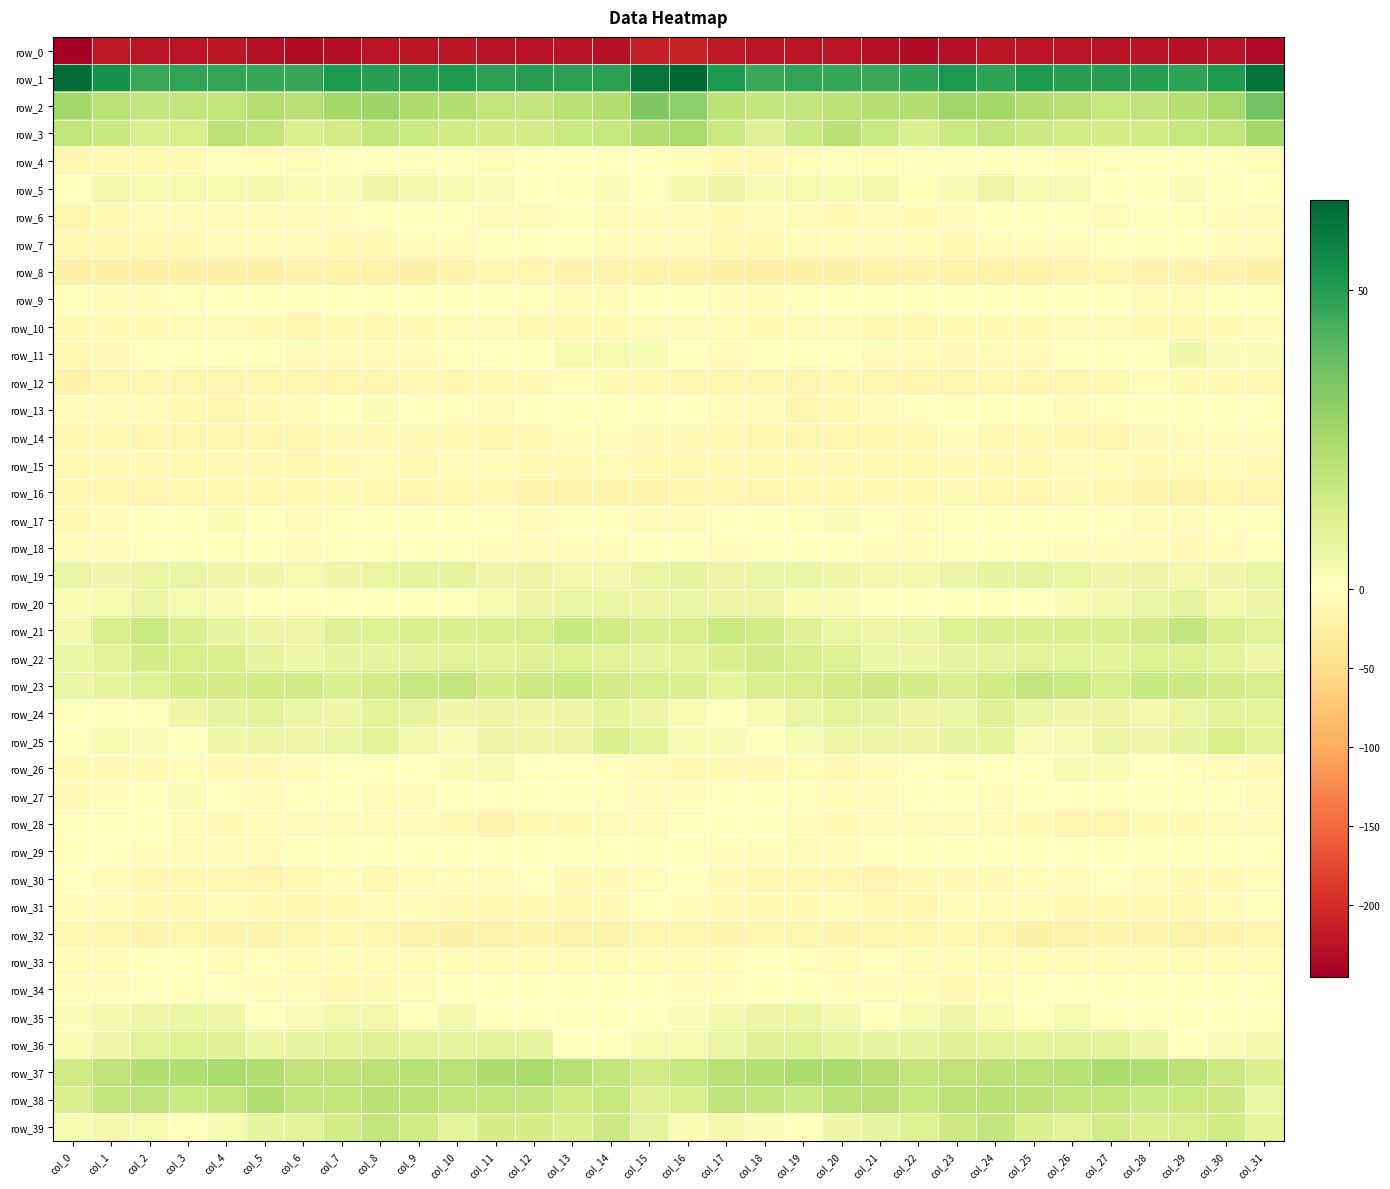

Reading left to right, transcribe all the data shown in this chart.

row_0: col_0=-246.1	col_1=-219.9	col_2=-224.0	col_3=-224.2	col_4=-222.9	col_5=-227.0	col_6=-230.9	col_7=-229.9	col_8=-224.1	col_9=-222.8	col_10=-222.6	col_11=-225.9	col_12=-226.1	col_13=-225.9	col_14=-227.1	col_15=-214.0	col_16=-209.6	col_17=-220.0	col_18=-224.9	col_19=-223.1	col_20=-224.1	col_21=-228.7	col_22=-231.4	col_23=-227.7	col_24=-222.7	col_25=-223.1	col_26=-223.2	col_27=-226.7	col_28=-225.6	col_29=-227.0	col_30=-225.4	col_31=-234.9
row_1: col_0=63.7	col_1=54.1	col_2=46.4	col_3=48.1	col_4=47.2	col_5=46.8	col_6=46.8	col_7=51.5	col_8=49.2	col_9=50.0	col_10=50.7	col_11=48.9	col_12=49.4	col_13=48.9	col_14=48.9	col_15=61.5	col_16=64.9	col_17=51.3	col_18=46.5	col_19=48.1	col_20=47.0	col_21=46.3	col_22=48.5	col_23=51.6	col_24=48.7	col_25=51.0	col_26=49.7	col_27=49.2	col_28=49.4	col_29=48.3	col_30=50.9	col_31=62.0
row_2: col_0=26.5	col_1=20.5	col_2=17.9	col_3=18.2	col_4=19.0	col_5=22.1	col_6=21.7	col_7=25.9	col_8=27.5	col_9=23.4	col_10=22.4	col_11=18.6	col_12=17.8	col_13=21.7	col_14=23.3	col_15=33.6	col_16=31.1	col_17=20.3	col_18=18.1	col_19=18.1	col_20=20.0	col_21=22.1	col_22=22.7	col_23=27.3	col_24=26.3	col_25=22.6	col_26=21.5	col_27=17.3	col_28=19.6	col_29=22.2	col_30=25.6	col_31=36.1
row_3: col_0=18.9	col_1=17.2	col_2=11.3	col_3=13.0	col_4=20.1	col_5=18.7	col_6=12.6	col_7=14.7	col_8=18.3	col_9=16.3	col_10=15.2	col_11=13.4	col_12=13.7	col_13=16.6	col_14=17.7	col_15=23.2	col_16=25.3	col_17=16.7	col_18=10.4	col_19=15.8	col_20=20.9	col_21=16.1	col_22=12.3	col_23=16.6	col_24=18.2	col_25=15.7	col_26=14.2	col_27=13.3	col_28=15.0	col_29=17.3	col_30=18.9	col_31=25.9
row_4: col_0=-13.2	col_1=-11.3	col_2=-10.2	col_3=-7.7	col_4=-3.3	col_5=-4.4	col_6=-4.1	col_7=-2.7	col_8=-0.6	col_9=0.6	col_10=-3.8	col_11=-4.7	col_12=-1.8	col_13=-0.6	col_14=0.6	col_15=-1.4	col_16=-6.6	col_17=-9.4	col_18=-10.1	col_19=-5.6	col_20=-3.3	col_21=-4.8	col_22=-3.5	col_23=-2.0	col_24=0.3	col_25=-0.9	col_26=-5.4	col_27=-3.0	col_28=-1.3	col_29=-0.0	col_30=0.9	col_31=1.2
row_5: col_0=-1.4	col_1=4.2	col_2=3.5	col_3=3.0	col_4=3.2	col_5=4.0	col_6=2.3	col_7=1.6	col_8=5.1	col_9=3.8	col_10=2.8	col_11=1.6	col_12=-1.0	col_13=0.7	col_14=1.7	col_15=1.0	col_16=3.8	col_17=6.0	col_18=2.7	col_19=3.4	col_20=3.5	col_21=3.9	col_22=1.4	col_23=2.8	col_24=5.4	col_25=2.5	col_26=2.8	col_27=0.5	col_28=-1.0	col_29=1.7	col_30=1.4	col_31=-0.9
row_6: col_0=-14.2	col_1=-10.3	col_2=-6.5	col_3=-3.9	col_4=-7.5	col_5=-6.7	col_6=-7.6	col_7=-6.3	col_8=-1.4	col_9=-2.3	col_10=-3.6	col_11=-5.2	col_12=-4.9	col_13=-2.7	col_14=-5.1	col_15=-5.9	col_16=-5.7	col_17=-8.2	col_18=-4.6	col_19=-5.2	col_20=-7.8	col_21=-6.4	col_22=-7.9	col_23=-4.3	col_24=-1.0	col_25=-3.2	col_26=-3.8	col_27=-5.8	col_28=-3.7	col_29=-3.1	col_30=-6.0	col_31=-4.0
row_7: col_0=-11.2	col_1=-11.7	col_2=-11.4	col_3=-9.2	col_4=-5.4	col_5=-4.7	col_6=-6.5	col_7=-8.4	col_8=-8.4	col_9=-6.0	col_10=-5.2	col_11=-2.9	col_12=-2.4	col_13=-0.8	col_14=-4.9	col_15=-7.2	col_16=-6.8	col_17=-11.2	col_18=-10.6	col_19=-7.6	col_20=-4.8	col_21=-5.3	col_22=-7.3	col_23=-8.8	col_24=-7.4	col_25=-5.7	col_26=-4.4	col_27=-2.6	col_28=-2.0	col_29=-1.1	col_30=-6.7	col_31=-6.3
row_8: col_0=-19.6	col_1=-20.7	col_2=-23.1	col_3=-21.1	col_4=-19.3	col_5=-19.3	col_6=-16.5	col_7=-18.2	col_8=-18.7	col_9=-19.7	col_10=-15.8	col_11=-12.4	col_12=-15.1	col_13=-16.4	col_14=-15.5	col_15=-19.2	col_16=-17.7	col_17=-21.1	col_18=-22.5	col_19=-20.1	col_20=-19.3	col_21=-18.4	col_22=-16.8	col_23=-18.6	col_24=-19.0	col_25=-18.9	col_26=-13.9	col_27=-13.5	col_28=-15.9	col_29=-15.7	col_30=-16.7	col_31=-20.0
row_9: col_0=-2.2	col_1=-4.7	col_2=-4.7	col_3=-2.8	col_4=-1.5	col_5=-2.4	col_6=-1.8	col_7=-0.6	col_8=0.2	col_9=-0.7	col_10=0.8	col_11=-0.5	col_12=-3.4	col_13=-4.5	col_14=-4.3	col_15=-0.8	col_16=-0.1	col_17=-3.9	col_18=-4.1	col_19=-2.4	col_20=-1.3	col_21=-2.7	col_22=-1.4	col_23=0.0	col_24=-0.2	col_25=-0.3	col_26=0.5	col_27=-1.8	col_28=-3.9	col_29=-4.9	col_30=-3.8	col_31=-3.0
row_10: col_0=-8.9	col_1=-9.5	col_2=-8.0	col_3=-7.3	col_4=-6.2	col_5=-8.1	col_6=-11.9	col_7=-9.2	col_8=-10.1	col_9=-8.6	col_10=-7.4	col_11=-6.3	col_12=-10.0	col_13=-10.6	col_14=-9.0	col_15=-4.3	col_16=-4.0	col_17=-7.7	col_18=-7.8	col_19=-7.2	col_20=-5.3	col_21=-11.0	col_22=-10.8	col_23=-9.5	col_24=-9.5	col_25=-8.2	col_26=-7.1	col_27=-7.1	col_28=-11.0	col_29=-9.9	col_30=-9.0	col_31=-6.1
row_11: col_0=-10.6	col_1=-8.4	col_2=-3.7	col_3=-1.1	col_4=-0.9	col_5=-3.5	col_6=-4.9	col_7=-7.6	col_8=-6.7	col_9=-5.1	col_10=-2.2	col_11=-0.4	col_12=-2.1	col_13=3.5	col_14=3.5	col_15=2.6	col_16=-1.1	col_17=-5.6	col_18=-2.2	col_19=-1.2	col_20=-1.1	col_21=-4.8	col_22=-5.5	col_23=-7.9	col_24=-5.6	col_25=-4.6	col_26=-0.8	col_27=-1.6	col_28=-0.3	col_29=4.8	col_30=1.8	col_31=2.5
row_12: col_0=-18.3	col_1=-15.2	col_2=-13.1	col_3=-14.5	col_4=-13.5	col_5=-14.2	col_6=-15.1	col_7=-14.0	col_8=-12.2	col_9=-10.4	col_10=-12.7	col_11=-10.2	col_12=-7.8	col_13=-7.3	col_14=-8.8	col_15=-9.7	col_16=-11.9	col_17=-13.5	col_18=-12.9	col_19=-14.7	col_20=-13.4	col_21=-14.9	col_22=-14.7	col_23=-13.7	col_24=-10.8	col_25=-11.8	col_26=-11.7	col_27=-9.8	col_28=-7.0	col_29=-8.0	col_30=-8.9	col_31=-10.3
row_13: col_0=-6.4	col_1=-5.0	col_2=-5.8	col_3=-10.5	col_4=-12.1	col_5=-9.2	col_6=-4.6	col_7=-0.3	col_8=1.8	col_9=-1.0	col_10=-3.3	col_11=-4.4	col_12=-0.5	col_13=-0.3	col_14=-1.7	col_15=-2.2	col_16=-1.9	col_17=-4.0	col_18=-7.1	col_19=-11.8	col_20=-11.5	col_21=-7.2	col_22=-3.3	col_23=1.3	col_24=0.8	col_25=-1.9	col_26=-4.2	col_27=-3.1	col_28=0.1	col_29=-1.1	col_30=-1.2	col_31=-2.1
row_14: col_0=-12.3	col_1=-11.2	col_2=-14.5	col_3=-14.3	col_4=-13.6	col_5=-15.3	col_6=-12.2	col_7=-8.5	col_8=-8.8	col_9=-9.6	col_10=-9.8	col_11=-14.0	col_12=-11.2	col_13=-7.4	col_14=-6.1	col_15=-9.1	col_16=-9.1	col_17=-11.5	col_18=-15.3	col_19=-13.4	col_20=-14.5	col_21=-14.2	col_22=-11.1	col_23=-7.6	col_24=-9.8	col_25=-8.8	col_26=-11.6	col_27=-13.9	col_28=-9.6	col_29=-6.5	col_30=-5.9	col_31=-6.5
row_15: col_0=-10.5	col_1=-9.2	col_2=-9.5	col_3=-10.8	col_4=-8.1	col_5=-9.6	col_6=-11.9	col_7=-8.7	col_8=-7.7	col_9=-10.0	col_10=-7.3	col_11=-4.3	col_12=-9.0	col_13=-8.0	col_14=-6.1	col_15=-10.2	col_16=-10.4	col_17=-8.2	col_18=-11.0	col_19=-9.3	col_20=-8.4	col_21=-10.5	col_22=-11.2	col_23=-7.7	col_24=-8.4	col_25=-10.5	col_26=-4.7	col_27=-6.3	col_28=-9.3	col_29=-6.9	col_30=-5.9	col_31=-8.4
row_16: col_0=-13.1	col_1=-13.3	col_2=-12.2	col_3=-11.1	col_4=-10.6	col_5=-11.1	col_6=-11.0	col_7=-8.7	col_8=-9.8	col_9=-13.1	col_10=-10.0	col_11=-9.8	col_12=-16.4	col_13=-18.6	col_14=-15.6	col_15=-17.5	col_16=-15.4	col_17=-12.5	col_18=-12.1	col_19=-10.7	col_20=-10.8	col_21=-11.2	col_22=-9.9	col_23=-8.8	col_24=-11.1	col_25=-13.0	col_26=-8.7	col_27=-12.3	col_28=-17.8	col_29=-17.6	col_30=-14.9	col_31=-13.3
row_17: col_0=-11.2	col_1=-6.2	col_2=-1.6	col_3=-0.3	col_4=2.3	col_5=-0.2	col_6=-4.3	col_7=-3.0	col_8=0.5	col_9=-1.2	col_10=-1.4	col_11=-2.8	col_12=-4.2	col_13=-3.8	col_14=-3.1	col_15=-4.3	col_16=-5.7	col_17=-3.5	col_18=-1.0	col_19=0.7	col_20=2.0	col_21=-2.0	col_22=-4.6	col_23=-1.2	col_24=0.1	col_25=-1.5	col_26=-1.8	col_27=-3.4	col_28=-3.9	col_29=-3.9	col_30=-2.2	col_31=0.5
row_18: col_0=-6.9	col_1=-5.3	col_2=-3.7	col_3=-1.1	col_4=1.4	col_5=-3.4	col_6=-5.7	col_7=-3.4	col_8=-2.2	col_9=-2.1	col_10=-3.5	col_11=-4.6	col_12=-4.2	col_13=-6.3	col_14=-6.7	col_15=-3.3	col_16=-3.1	col_17=-4.4	col_18=-2.5	col_19=0.1	col_20=0.9	col_21=-5.8	col_22=-4.6	col_23=-3.1	col_24=-1.7	col_25=-2.5	col_26=-4.1	col_27=-4.4	col_28=-4.5	col_29=-7.7	col_30=-4.6	col_31=-0.7
row_19: col_0=6.2	col_1=4.7	col_2=6.3	col_3=7.0	col_4=5.4	col_5=4.7	col_6=3.5	col_7=5.7	col_8=7.3	col_9=8.3	col_10=8.3	col_11=5.4	col_12=5.8	col_13=4.5	col_14=4.0	col_15=7.5	col_16=8.4	col_17=5.9	col_18=6.8	col_19=6.4	col_20=5.5	col_21=3.6	col_22=4.1	col_23=6.5	col_24=8.0	col_25=8.4	col_26=7.6	col_27=4.6	col_28=6.0	col_29=3.8	col_30=4.9	col_31=7.2
row_20: col_0=2.3	col_1=3.4	col_2=6.4	col_3=3.1	col_4=1.8	col_5=0.7	col_6=-2.8	col_7=-3.2	col_8=-0.7	col_9=1.4	col_10=1.4	col_11=3.1	col_12=5.6	col_13=7.6	col_14=6.2	col_15=5.7	col_16=7.0	col_17=5.8	col_18=5.4	col_19=2.4	col_20=1.6	col_21=-0.7	col_22=-3.3	col_23=-2.6	col_24=0.8	col_25=0.8	col_26=2.0	col_27=3.8	col_28=6.4	col_29=8.2	col_30=4.2	col_31=6.0
row_21: col_0=3.7	col_1=13.0	col_2=16.4	col_3=11.2	col_4=8.6	col_5=6.0	col_6=5.2	col_7=10.5	col_8=10.7	col_9=12.0	col_10=11.6	col_11=11.8	col_12=13.0	col_13=17.1	col_14=14.8	col_15=11.2	col_16=12.8	col_17=16.7	col_18=14.4	col_19=10.2	col_20=7.3	col_21=5.3	col_22=6.9	col_23=11.1	col_24=11.2	col_25=11.9	col_26=11.6	col_27=11.8	col_28=14.1	col_29=18.1	col_30=11.9	col_31=9.7
row_22: col_0=6.5	col_1=10.1	col_2=13.9	col_3=12.8	col_4=11.7	col_5=7.9	col_6=5.5	col_7=7.7	col_8=8.2	col_9=9.5	col_10=10.0	col_11=9.4	col_12=10.4	col_13=11.0	col_14=9.9	col_15=8.1	col_16=9.7	col_17=12.1	col_18=13.8	col_19=12.4	col_20=10.8	col_21=6.4	col_22=5.9	col_23=8.3	col_24=8.3	col_25=9.9	col_26=10.0	col_27=9.5	col_28=10.7	col_29=10.9	col_30=8.8	col_31=5.3
row_23: col_0=6.1	col_1=8.4	col_2=11.0	col_3=13.3	col_4=13.4	col_5=14.9	col_6=15.0	col_7=12.4	col_8=13.7	col_9=17.2	col_10=17.9	col_11=13.3	col_12=15.3	col_13=17.2	col_14=14.6	col_15=13.1	col_16=11.5	col_17=9.0	col_18=12.3	col_19=13.1	col_20=14.2	col_21=15.2	col_22=13.7	col_23=12.5	col_24=14.8	col_25=18.2	col_26=16.5	col_27=12.8	col_28=16.9	col_29=16.2	col_30=14.1	col_31=12.8
row_24: col_0=0.1	col_1=0.4	col_2=1.0	col_3=5.5	col_4=8.1	col_5=9.2	col_6=7.0	col_7=5.3	col_8=9.6	col_9=8.2	col_10=4.7	col_11=5.7	col_12=4.7	col_13=5.7	col_14=8.8	col_15=6.1	col_16=2.1	col_17=-0.4	col_18=2.8	col_19=6.6	col_20=9.0	col_21=8.5	col_22=6.0	col_23=6.4	col_24=10.3	col_25=6.2	col_26=4.7	col_27=5.9	col_28=4.3	col_29=7.0	col_30=9.4	col_31=8.9
row_25: col_0=1.0	col_1=3.2	col_2=1.9	col_3=0.8	col_4=4.9	col_5=5.9	col_6=5.4	col_7=6.8	col_8=9.9	col_9=4.0	col_10=1.6	col_11=5.8	col_12=5.2	col_13=5.8	col_14=11.8	col_15=8.9	col_16=2.8	col_17=2.9	col_18=0.6	col_19=2.8	col_20=5.2	col_21=5.7	col_22=5.8	col_23=8.1	col_24=8.8	col_25=2.0	col_26=2.9	col_27=6.5	col_28=4.7	col_29=7.8	col_30=12.7	col_31=10.1
row_26: col_0=-9.3	col_1=-9.5	col_2=-8.3	col_3=-7.0	col_4=-8.3	col_5=-9.1	col_6=-3.9	col_7=0.5	col_8=0.9	col_9=-0.1	col_10=2.3	col_11=2.7	col_12=1.0	col_13=-2.6	col_14=-3.7	col_15=-7.3	col_16=-10.8	col_17=-9.0	col_18=-8.2	col_19=-6.4	col_20=-9.7	col_21=-7.3	col_22=-2.0	col_23=1.2	col_24=0.3	col_25=0.7	col_26=2.7	col_27=2.4	col_28=-0.3	col_29=-3.4	col_30=-4.9	col_31=-8.8
row_27: col_0=-8.3	col_1=-5.1	col_2=-1.4	col_3=1.8	col_4=-2.4	col_5=-6.0	col_6=-3.6	col_7=-2.5	col_8=-4.0	col_9=-4.8	col_10=0.5	col_11=-0.9	col_12=0.2	col_13=-1.7	col_14=-3.0	col_15=-4.7	col_16=-5.4	col_17=-3.8	col_18=0.1	col_19=1.2	col_20=-4.7	col_21=-5.3	col_22=-2.9	col_23=-2.6	col_24=-5.0	col_25=-3.0	col_26=0.6	col_27=-1.0	col_28=0.3	col_29=-2.9	col_30=-3.7	col_31=-4.8
row_28: col_0=-2.9	col_1=-2.5	col_2=-1.9	col_3=-5.5	col_4=-8.1	col_5=-7.1	col_6=-5.1	col_7=-6.9	col_8=-5.9	col_9=-7.1	col_10=-11.1	col_11=-15.4	col_12=-9.9	col_13=-8.9	col_14=-6.8	col_15=-4.0	col_16=-2.3	col_17=-2.1	col_18=-3.2	col_19=-6.5	col_20=-8.6	col_21=-5.7	col_22=-6.0	col_23=-6.3	col_24=-6.3	col_25=-8.1	col_26=-13.5	col_27=-13.9	col_28=-8.6	col_29=-9.2	col_30=-5.8	col_31=-6.2
row_29: col_0=0.2	col_1=-3.3	col_2=-5.8	col_3=-6.5	col_4=-7.6	col_5=-4.4	col_6=0.6	col_7=1.1	col_8=-0.6	col_9=-1.1	col_10=-2.0	col_11=-1.6	col_12=0.6	col_13=-1.8	col_14=-2.8	col_15=1.5	col_16=1.3	col_17=-4.4	col_18=-6.8	col_19=-6.9	col_20=-7.0	col_21=-2.3	col_22=1.3	col_23=0.6	col_24=-1.2	col_25=-1.2	col_26=-2.1	col_27=-0.7	col_28=0.1	col_29=-2.8	col_30=-2.2	col_31=-1.0
row_30: col_0=-1.6	col_1=-6.9	col_2=-11.6	col_3=-10.6	col_4=-10.9	col_5=-13.8	col_6=-10.4	col_7=-7.3	col_8=-10.0	col_9=-5.9	col_10=-5.8	col_11=-4.4	col_12=-3.0	col_13=-7.8	col_14=-9.4	col_15=-6.0	col_16=-3.6	col_17=-8.9	col_18=-12.6	col_19=-10.1	col_20=-11.8	col_21=-13.9	col_22=-8.0	col_23=-8.5	col_24=-8.8	col_25=-5.2	col_26=-5.9	col_27=-3.0	col_28=-4.6	col_29=-9.1	col_30=-9.0	col_31=-6.5
row_31: col_0=-3.9	col_1=-7.4	col_2=-9.3	col_3=-9.9	col_4=-7.3	col_5=-8.5	col_6=-13.0	col_7=-9.0	col_8=-7.0	col_9=-6.3	col_10=-9.3	col_11=-10.1	col_12=-9.5	col_13=-11.4	col_14=-8.2	col_15=-1.6	col_16=-3.9	col_17=-7.9	col_18=-10.4	col_19=-8.7	col_20=-6.9	col_21=-10.9	col_22=-12.2	col_23=-7.4	col_24=-6.6	col_25=-7.4	col_26=-10.2	col_27=-9.4	col_28=-10.3	col_29=-11.1	col_30=-5.8	col_31=-0.8
row_32: col_0=-9.9	col_1=-15.0	col_2=-16.1	col_3=-14.2	col_4=-16.0	col_5=-15.7	col_6=-13.5	col_7=-9.9	col_8=-13.2	col_9=-18.8	col_10=-20.0	col_11=-17.5	col_12=-16.6	col_13=-17.5	col_14=-17.5	col_15=-13.8	col_16=-13.6	col_17=-16.3	col_18=-15.3	col_19=-14.4	col_20=-16.6	col_21=-15.1	col_22=-11.8	col_23=-10.4	col_24=-15.1	col_25=-20.3	col_26=-19.0	col_27=-16.9	col_28=-16.7	col_29=-18.0	col_30=-16.2	col_31=-14.0
row_33: col_0=-6.7	col_1=-5.7	col_2=-1.8	col_3=-1.4	col_4=-4.0	col_5=-3.5	col_6=-4.7	col_7=-7.7	col_8=-5.9	col_9=-5.4	col_10=-5.3	col_11=-4.4	col_12=-6.2	col_13=-5.2	col_14=-7.1	col_15=-6.9	col_16=-6.9	col_17=-4.6	col_18=-1.0	col_19=-2.2	col_20=-4.3	col_21=-3.7	col_22=-5.8	col_23=-7.6	col_24=-5.3	col_25=-5.6	col_26=-4.5	col_27=-5.1	col_28=-6.2	col_29=-5.3	col_30=-7.0	col_31=-3.9
row_34: col_0=-7.6	col_1=-4.4	col_2=-2.3	col_3=1.0	col_4=-3.3	col_5=-5.7	col_6=-6.0	col_7=-10.0	col_8=-8.4	col_9=-4.8	col_10=-1.7	col_11=-2.8	col_12=-0.7	col_13=-1.5	col_14=-1.7	col_15=-3.1	col_16=-5.3	col_17=-4.1	col_18=-1.0	col_19=0.3	col_20=-5.3	col_21=-5.4	col_22=-7.5	col_23=-10.1	col_24=-7.1	col_25=-3.3	col_26=-2.1	col_27=-2.4	col_28=-0.6	col_29=-1.8	col_30=-0.9	col_31=0.4
row_35: col_0=1.6	col_1=3.6	col_2=5.2	col_3=6.6	col_4=5.4	col_5=0.8	col_6=1.9	col_7=4.1	col_8=4.2	col_9=0.9	col_10=3.6	col_11=0.7	col_12=-0.8	col_13=-2.7	col_14=-2.4	col_15=-1.5	col_16=1.8	col_17=3.8	col_18=5.7	col_19=6.5	col_20=3.7	col_21=0.5	col_22=2.7	col_23=4.6	col_24=2.7	col_25=1.5	col_26=3.5	col_27=-0.8	col_28=-1.1	col_29=-3.2	col_30=-1.6	col_31=-2.1
row_36: col_0=2.2	col_1=5.2	col_2=10.0	col_3=10.8	col_4=10.3	col_5=7.5	col_6=8.1	col_7=9.5	col_8=10.3	col_9=9.3	col_10=8.6	col_11=9.6	col_12=8.2	col_13=1.0	col_14=0.7	col_15=3.3	col_16=3.1	col_17=7.1	col_18=10.4	col_19=11.0	col_20=9.0	col_21=7.6	col_22=8.3	col_23=10.2	col_24=9.9	col_25=8.7	col_26=9.1	col_27=9.5	col_28=5.8	col_29=-0.6	col_30=2.1	col_31=3.9
row_37: col_0=14.7	col_1=19.5	col_2=22.5	col_3=22.5	col_4=24.5	col_5=23.1	col_6=19.6	col_7=19.3	col_8=19.8	col_9=21.2	col_10=20.3	col_11=23.7	col_12=24.0	col_13=21.4	col_14=17.8	col_15=14.6	col_16=17.3	col_17=21.2	col_18=22.2	col_19=23.4	col_20=24.1	col_21=22.3	col_22=18.7	col_23=19.8	col_24=20.2	col_25=20.7	col_26=21.5	col_27=24.0	col_28=23.2	col_29=20.0	col_30=16.0	col_31=11.6
row_38: col_0=11.2	col_1=18.4	col_2=19.4	col_3=15.9	col_4=18.5	col_5=22.6	col_6=18.3	col_7=19.0	col_8=21.3	col_9=20.5	col_10=18.8	col_11=19.1	col_12=17.9	col_13=15.0	col_14=17.7	col_15=10.5	col_16=13.2	col_17=19.6	col_18=18.0	col_19=16.1	col_20=20.5	col_21=21.7	col_22=17.5	col_23=20.1	col_24=21.4	col_25=19.9	col_26=18.3	col_27=19.2	col_28=16.1	col_29=16.4	col_30=15.7	col_31=6.7
row_39: col_0=2.7	col_1=4.0	col_2=3.1	col_3=-0.4	col_4=2.6	col_5=7.9	col_6=9.4	col_7=13.8	col_8=18.1	col_9=14.9	col_10=9.1	col_11=13.2	col_12=13.3	col_13=11.2	col_14=15.3	col_15=8.4	col_16=2.5	col_17=3.6	col_18=1.6	col_19=-0.2	col_20=5.6	col_21=7.9	col_22=10.9	col_23=15.6	col_24=18.2	col_25=11.7	col_26=9.9	col_27=14.4	col_28=11.6	col_29=13.1	col_30=14.8	col_31=8.9